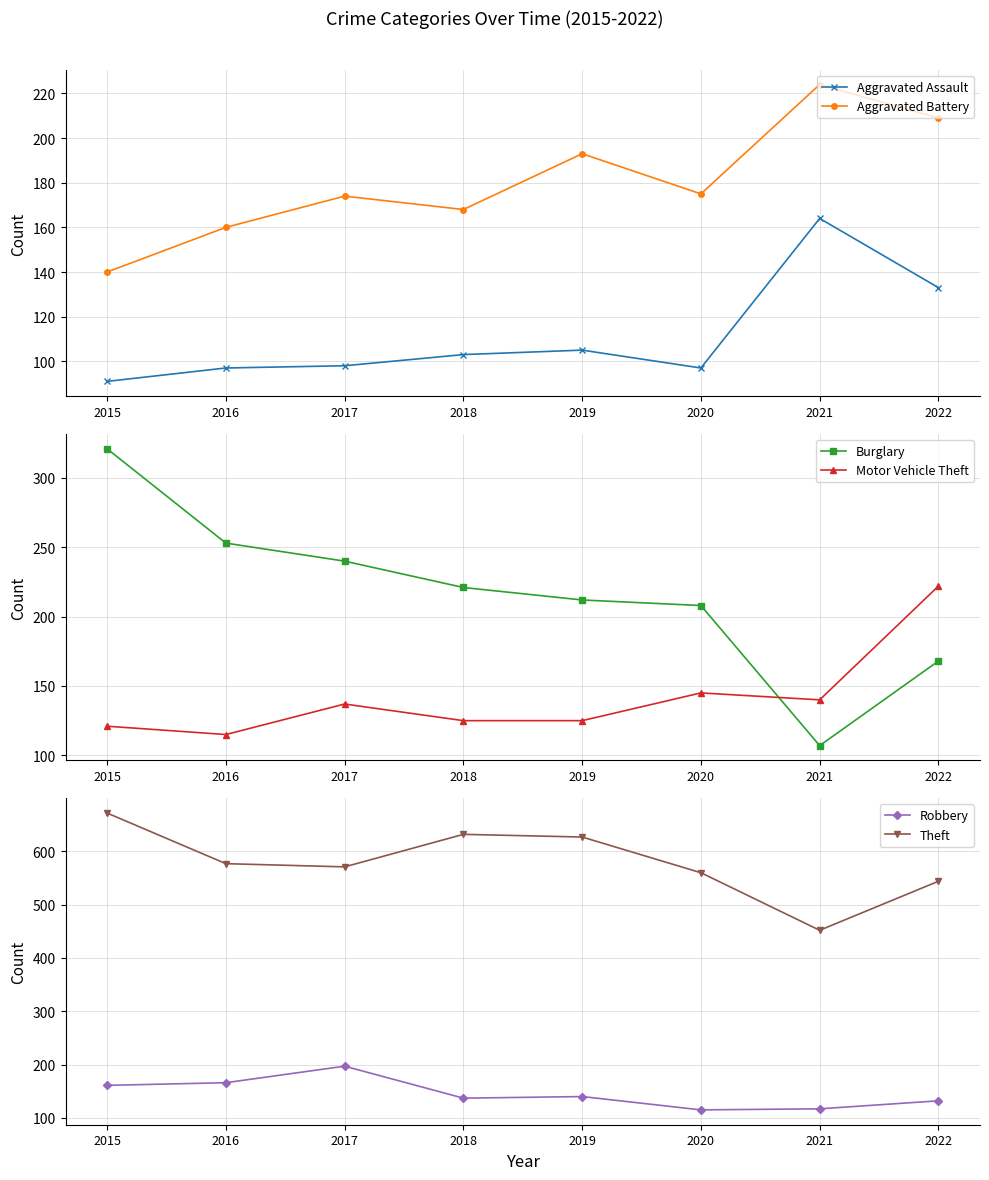

Rank the series at 2018 from lowest to highest value.

Aggravated Assault, Motor Vehicle Theft, Robbery, Aggravated Battery, Burglary, Theft